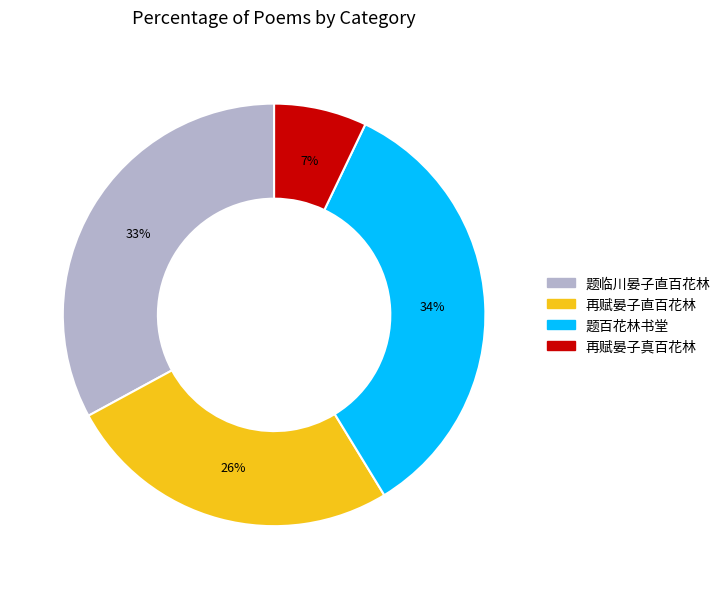

The 再赋晏子真百花林 slice represents 1% of the pie. True or false?

False